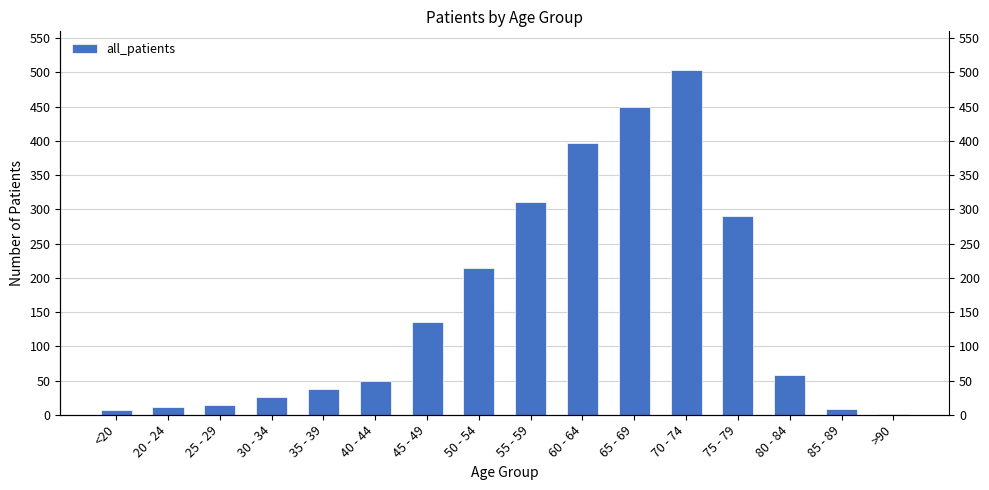

Rank the categories by value from highest to lowest.

70 - 74, 65 - 69, 60 - 64, 55 - 59, 75 - 79, 50 - 54, 45 - 49, 80 - 84, 40 - 44, 35 - 39, 30 - 34, 25 - 29, 20 - 24, 85 - 89, <20, >90